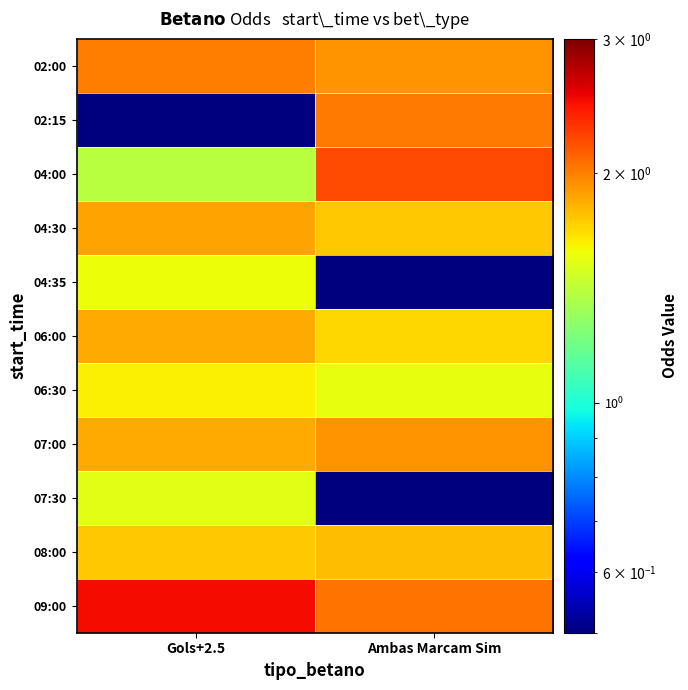

What is the maximum value shown in the chart?

2.5